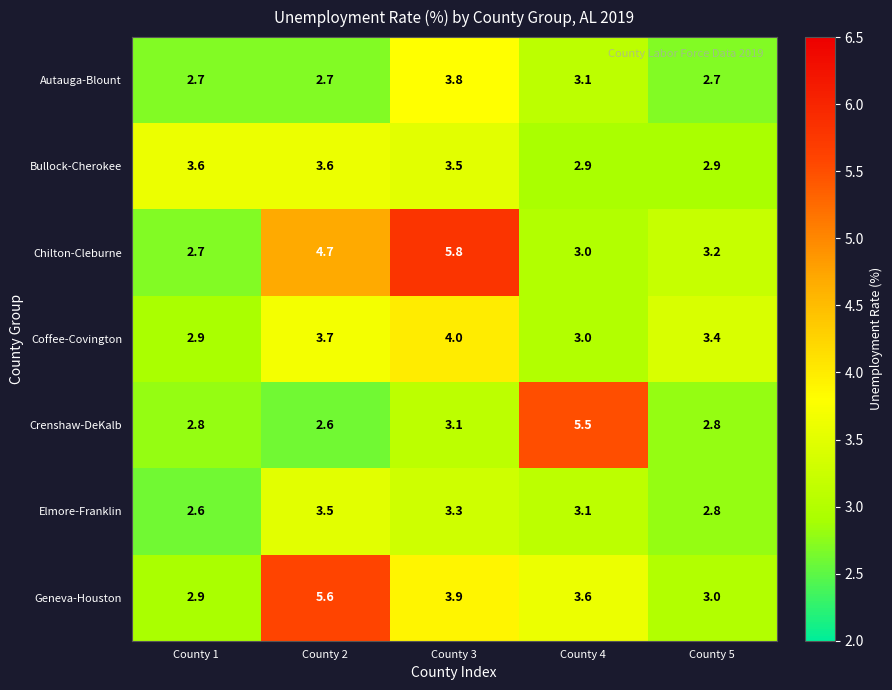

What is the minimum value shown in the chart?

2.6